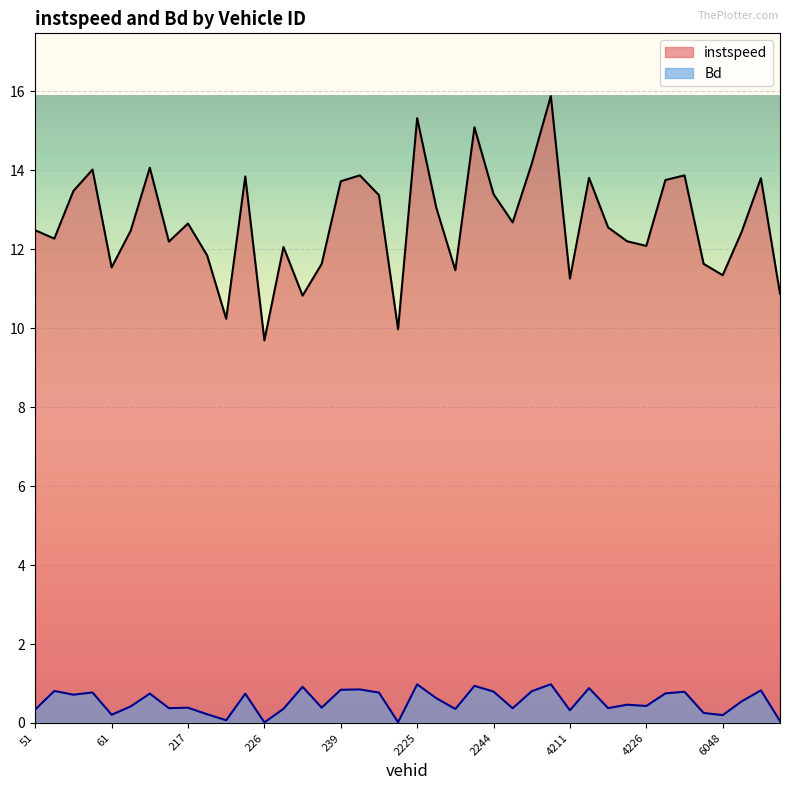

Reading right to left, what are all the values shown in this chart?

instspeed: 6072=10.9	6060=13.8	6054=12.4	6048=11.3	4238=11.6	4237=13.9	4228=13.8	4226=12.1	4221=12.2	4219=12.5	4215=13.8	4211=11.3	4075=15.9	4054=14.2	2245=12.7	2244=13.4	2239=15.1	2237=11.5	2233=13.1	2225=15.3	2069=10.0	242=13.4	240=13.9	239=13.7	235=11.6	232=10.8	229=12.1	226=9.7	223=13.8	222=10.2	218=11.8	217=12.6	214=12.2	82=14.1	67=12.5	61=11.5	58=14.0	56=13.5	54=12.3	51=12.5
Bd: 6072=0.0	6060=0.8	6054=0.6	6048=0.2	4238=0.3	4237=0.8	4228=0.7	4226=0.4	4221=0.5	4219=0.4	4215=0.9	4211=0.3	4075=1.0	4054=0.8	2245=0.4	2244=0.8	2239=0.9	2237=0.4	2233=0.6	2225=1.0	2069=0.0	242=0.8	240=0.8	239=0.8	235=0.4	232=0.9	229=0.4	226=0.0	223=0.7	222=0.1	218=0.2	217=0.4	214=0.4	82=0.7	67=0.4	61=0.2	58=0.8	56=0.7	54=0.8	51=0.3